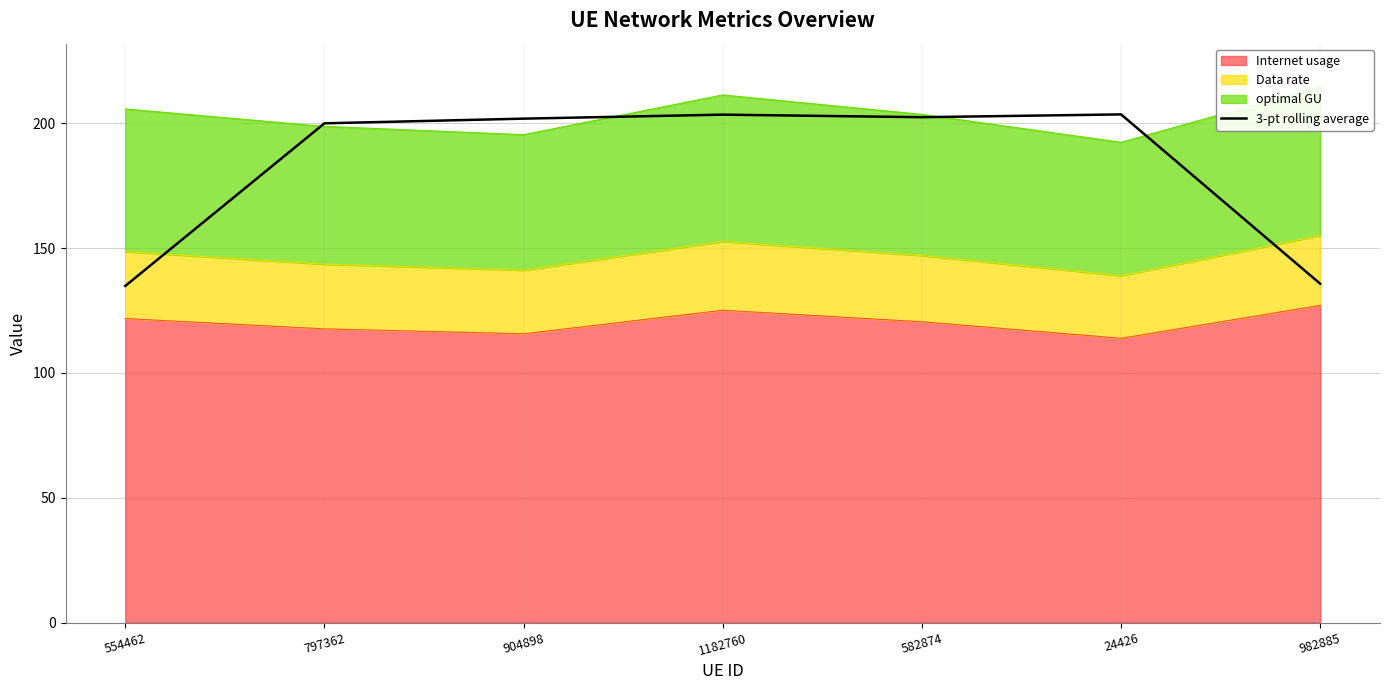

At which category does the data reach its first local peak?

1182760